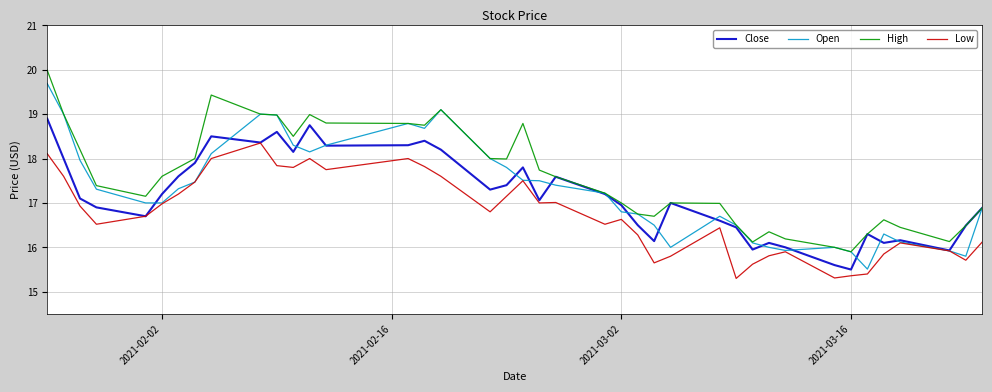

What is the maximum value shown in the chart?

20.0